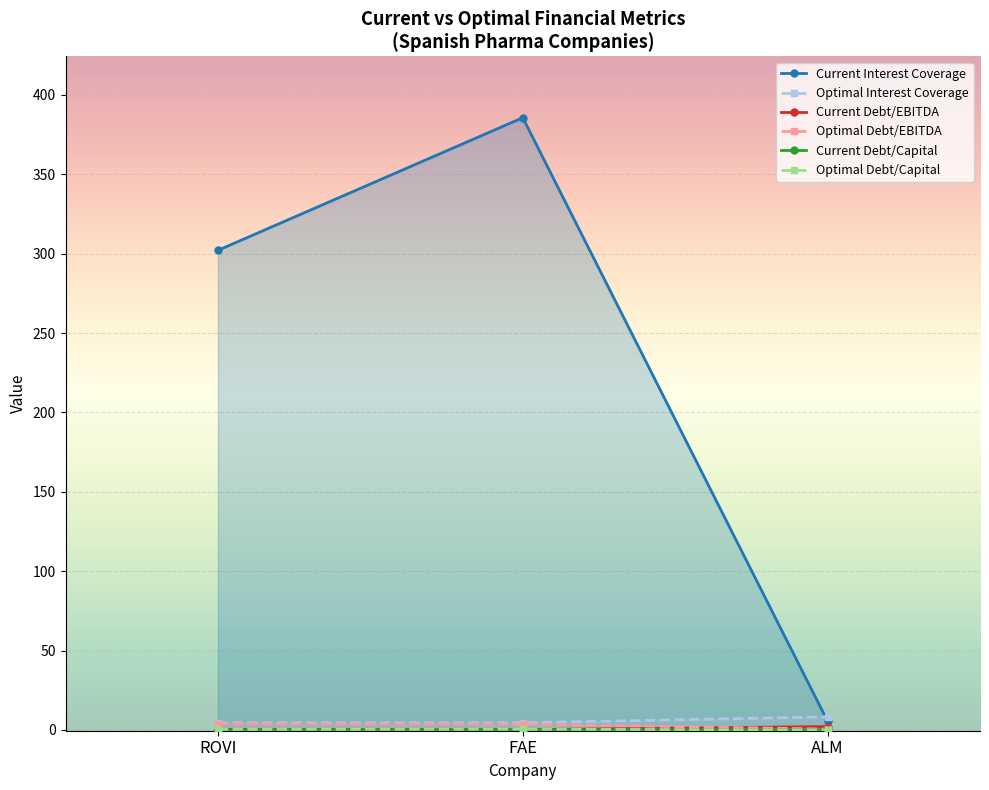

Is the value of optimal_debt_ebitda at ALM greater than the value of current_debt_capital at ROVI?

Yes